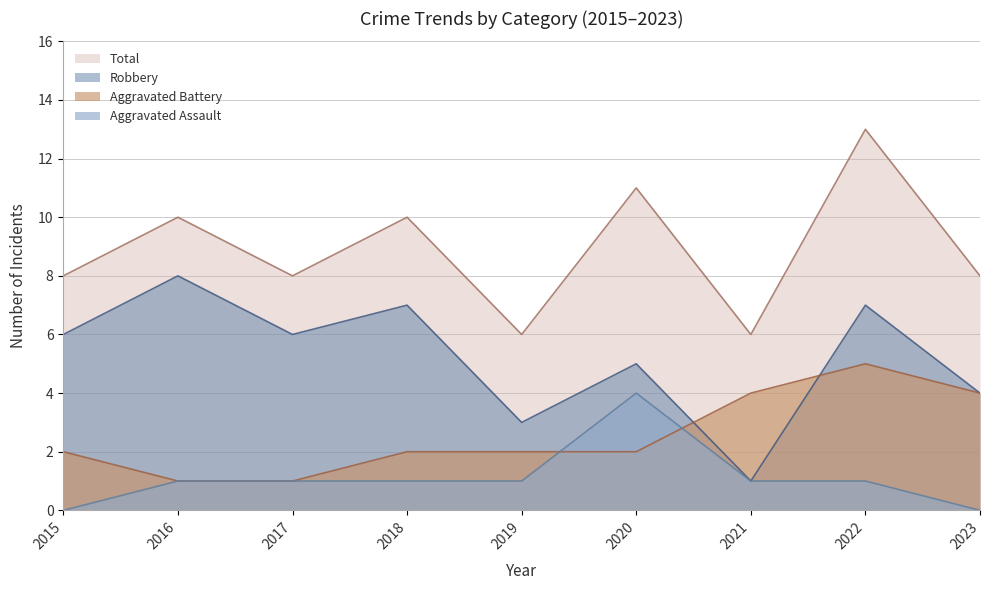

At how many categories does at least one series exceed 3?

9